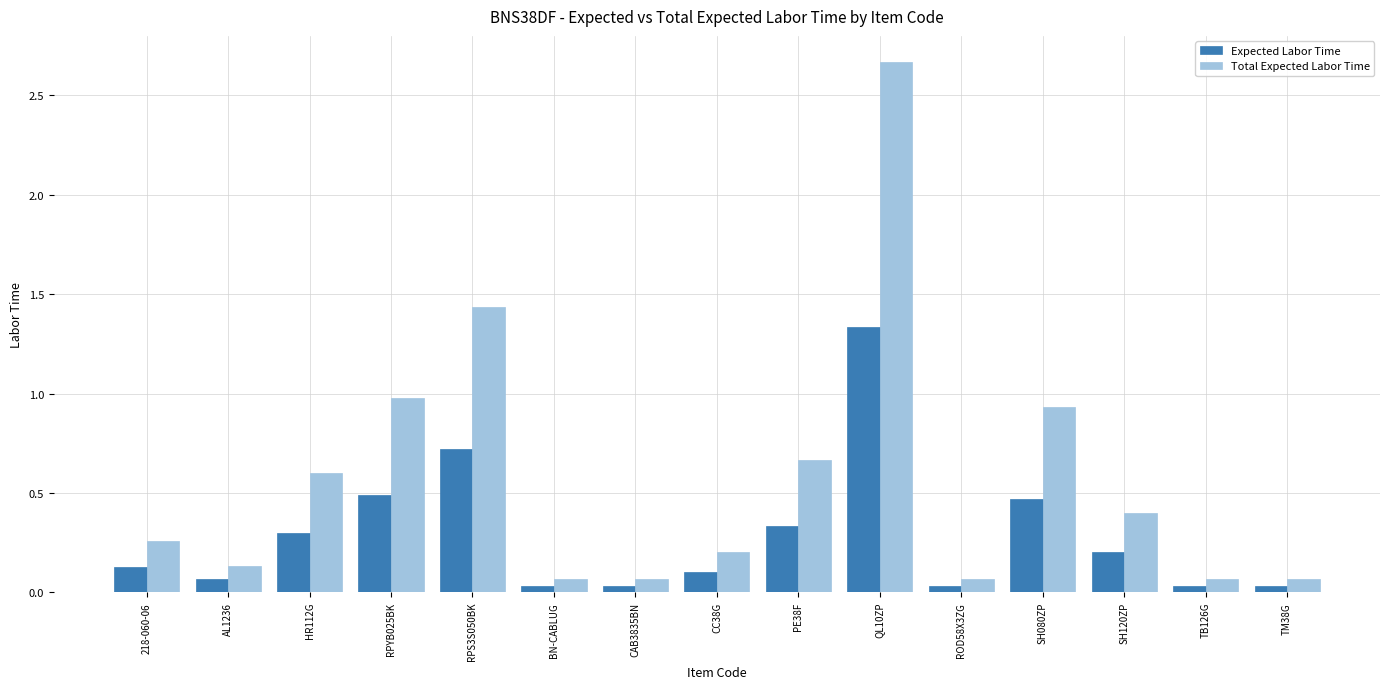

What is the average value of the Total Expected Labor Time series?

0.6